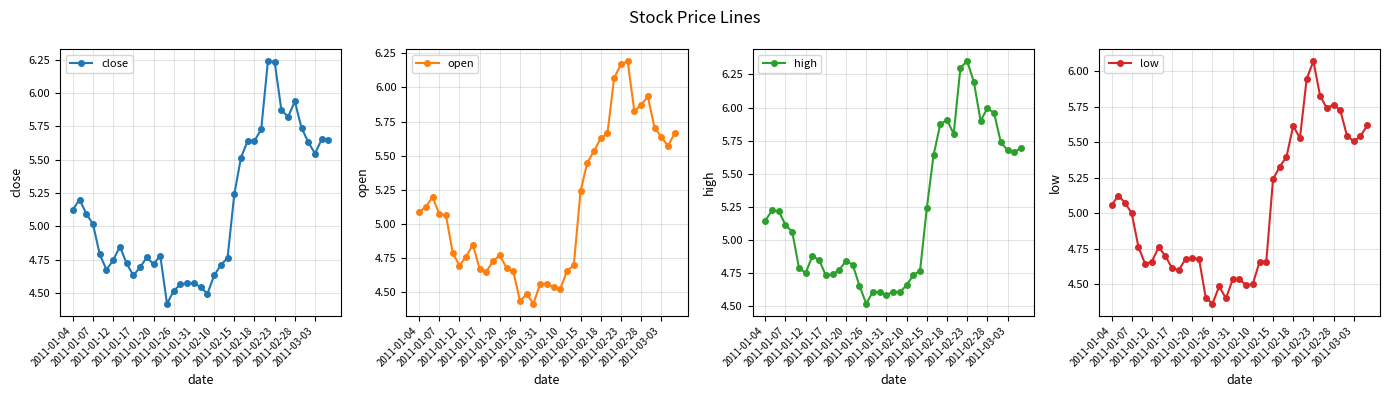

How many values in the open series exceed 5?

20